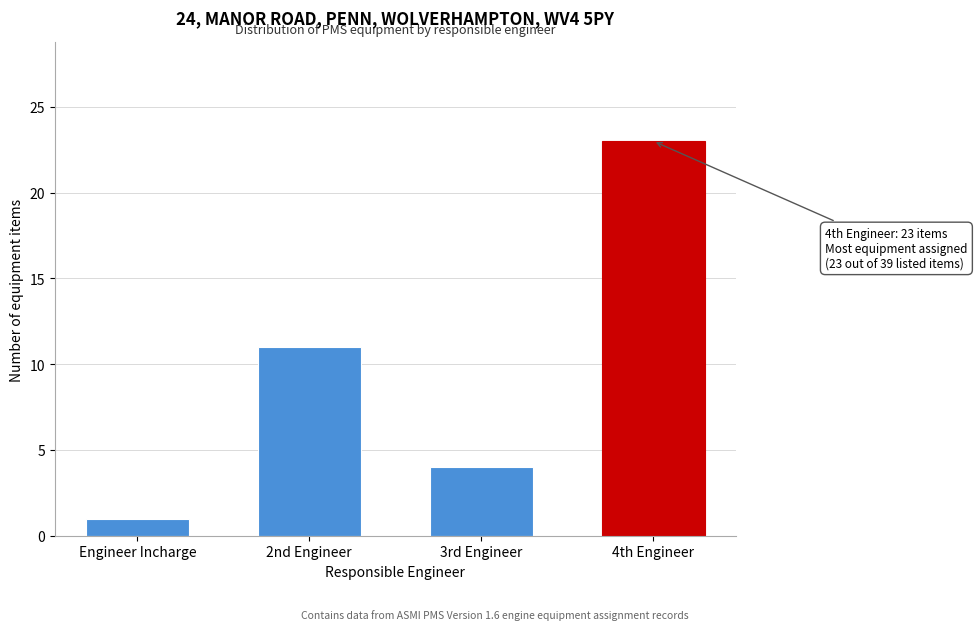

Reading right to left, transcribe all the data shown in this chart.

4th Engineer=23	3rd Engineer=4	2nd Engineer=11	Engineer Incharge=1